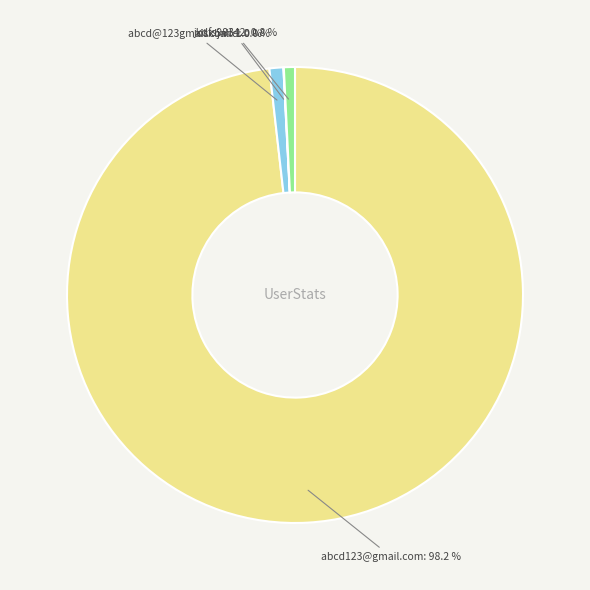

Is there a majority slice in this chart?

Yes